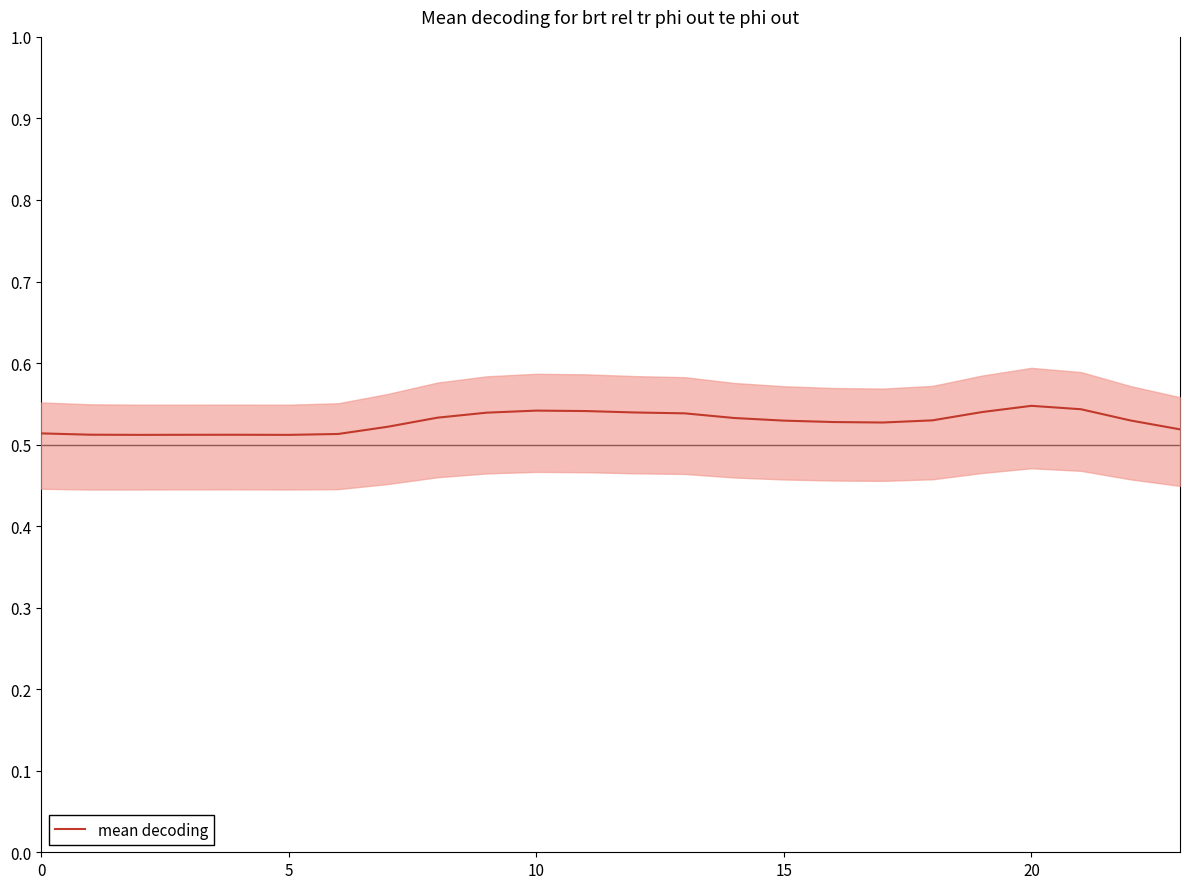

How many lines are shown in the chart?

1